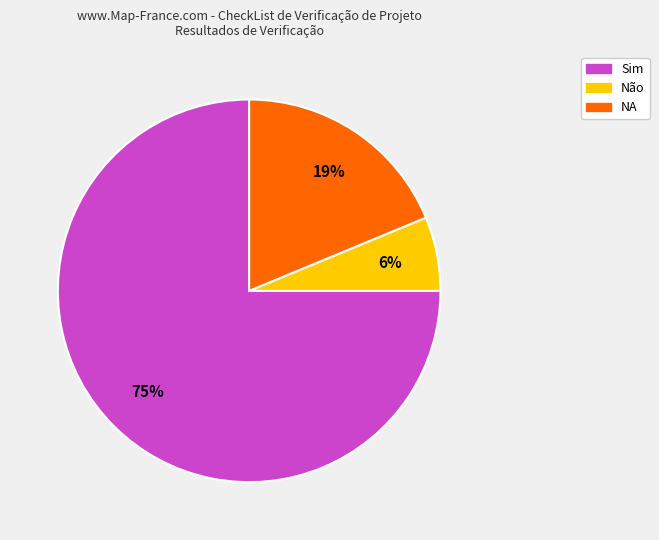

Between NA and Sim, which is larger?

Sim